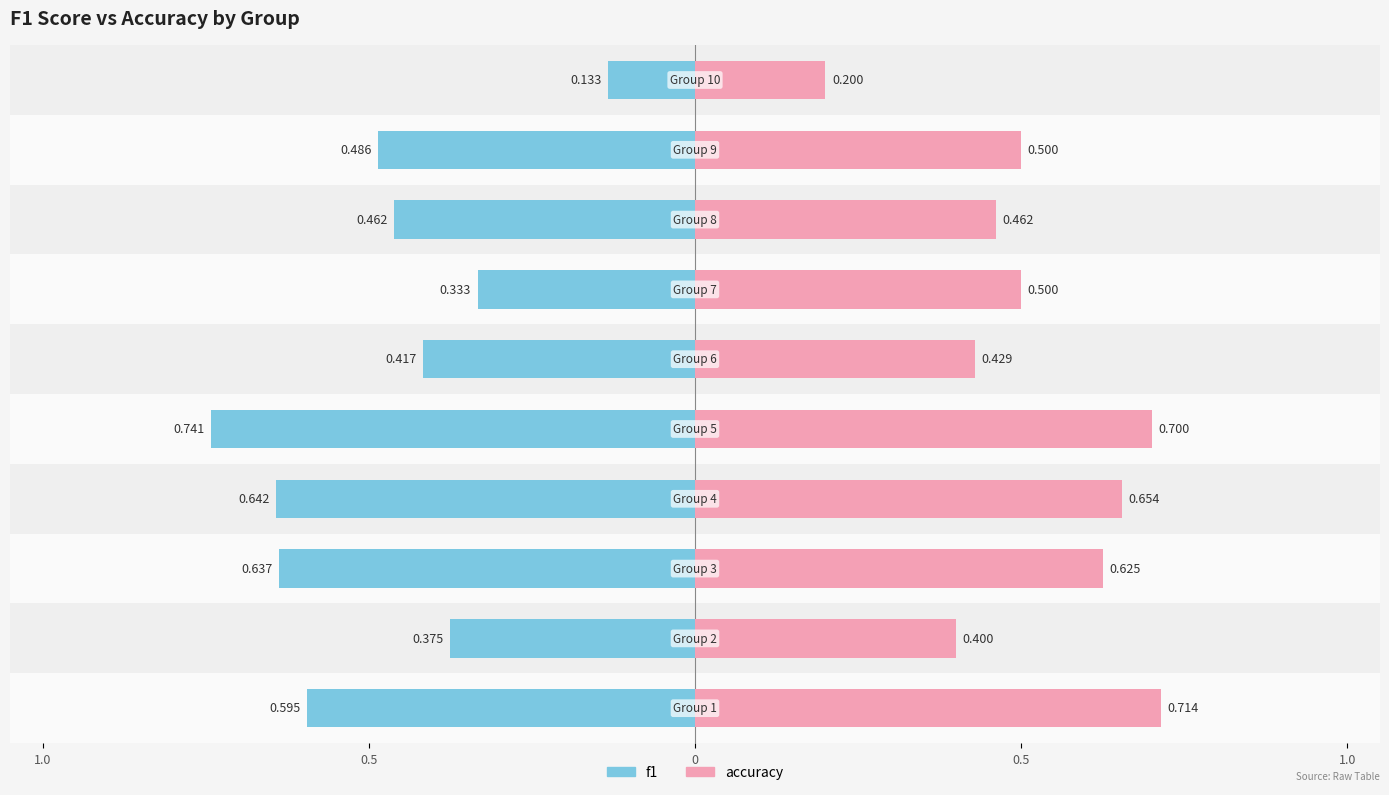

Between 9 and 0, which is larger?

9